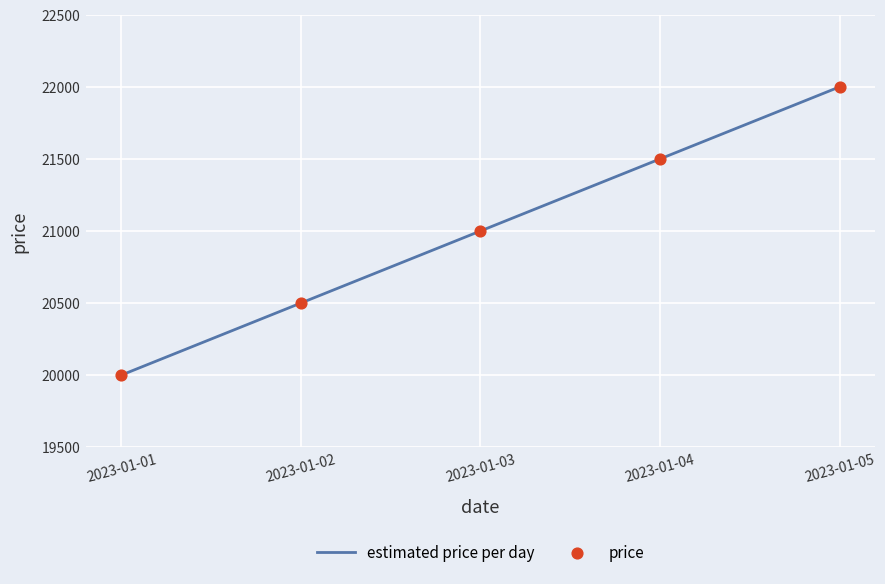

What is the average value?

21000